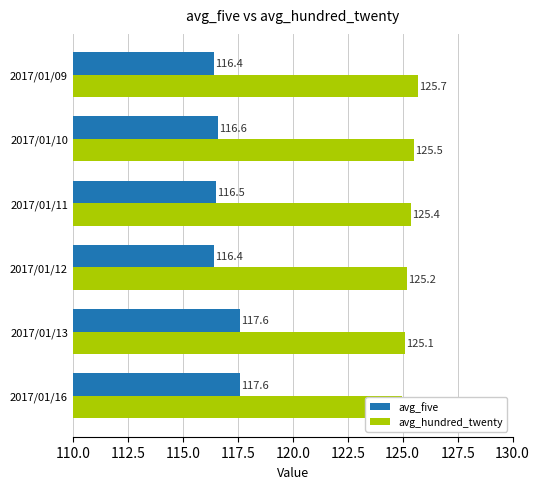

What are all the series names shown in the legend?

avg_five, avg_hundred_twenty